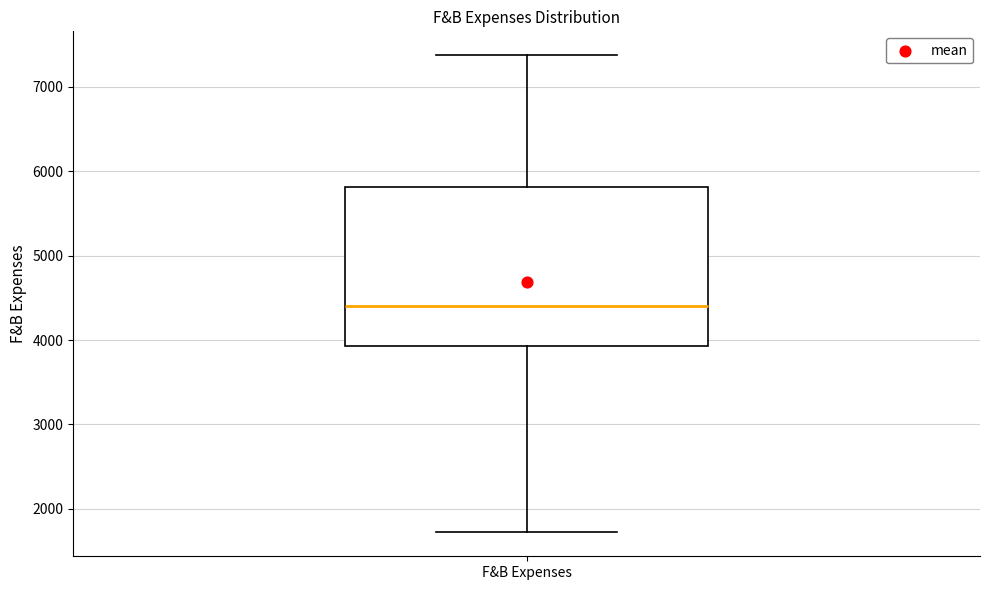

Transcribe this box plot: give where the median line is, the range the box spans, and where the two whiskers end, as read against the y-axis. The values are not printed on the chart, so give them approximately, as read against the axis.

median 4400, box 3900 to 5800, whiskers 1700 to 7400